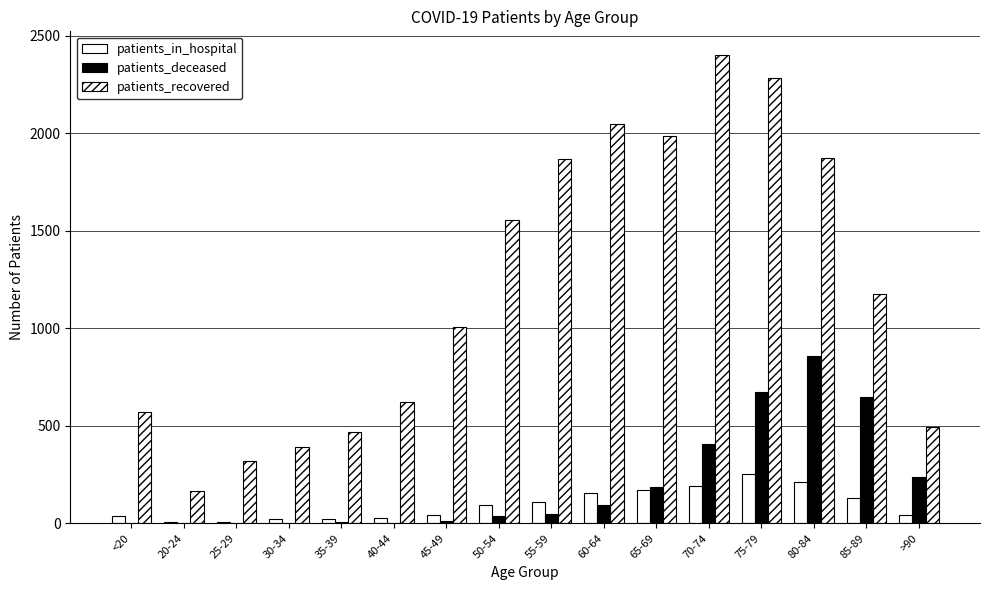

Is the value of patients_deceased at 25-29 greater than the value of patients_recovered at 55-59?

No